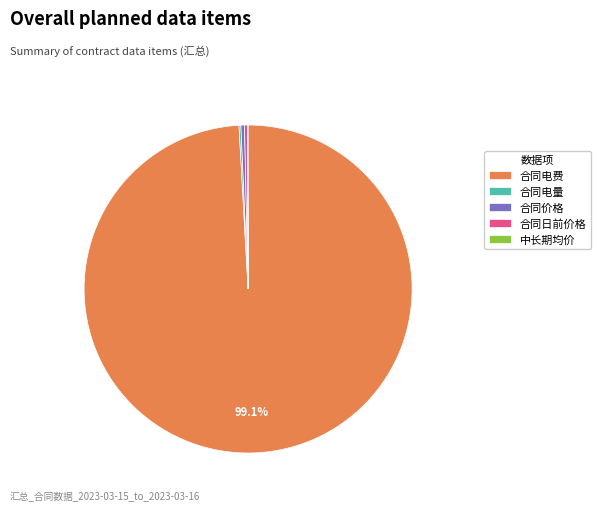

Between 合同日前价格 and 合同电费, which is larger?

合同电费